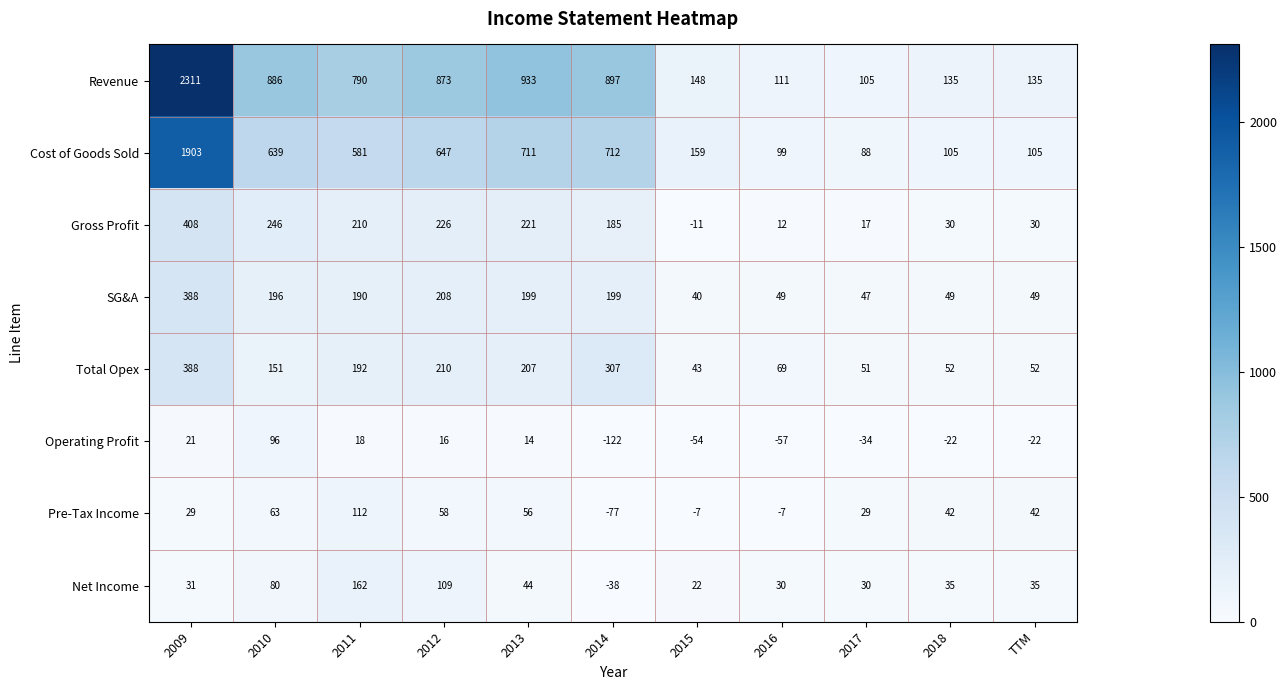

At 2010, list the series in order from smallest to largest.

Pre-Tax Income, Net Income, Operating Profit, Total Opex, SG&A, Gross Profit, Cost of Goods Sold, Revenue